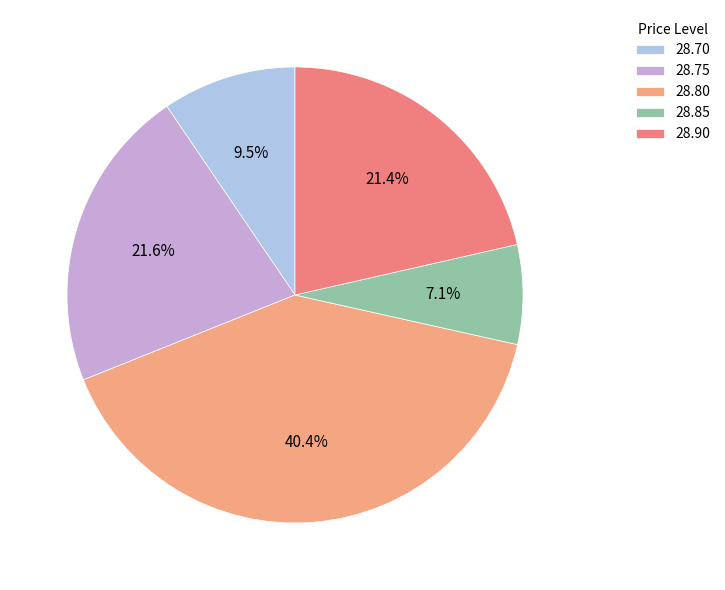

Count the number of slices in the pie.

5